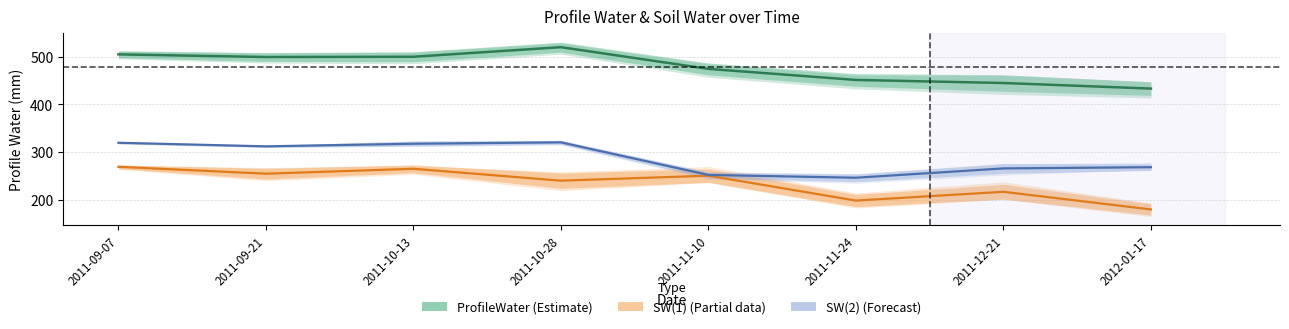

Does the chart have visible grid lines?

Yes